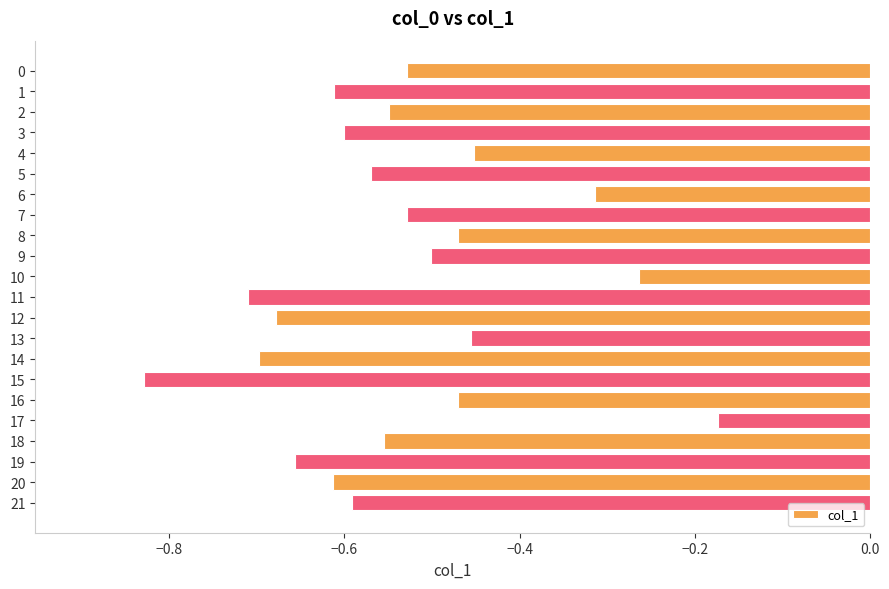

What is the change in value from 10 to 14?

-0.4